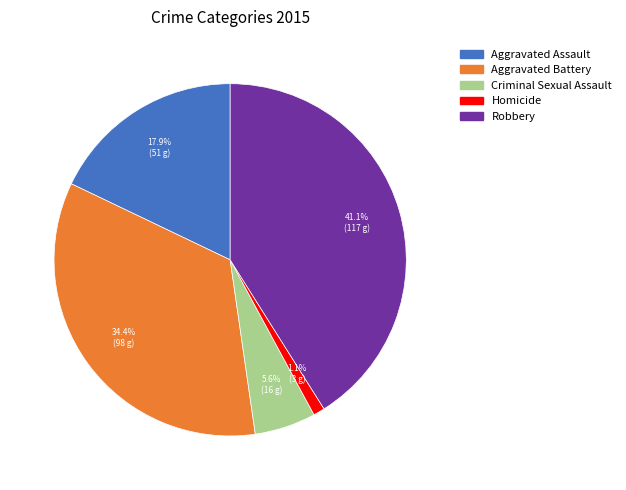

To the nearest percent, what portion does Homicide represent?

1%